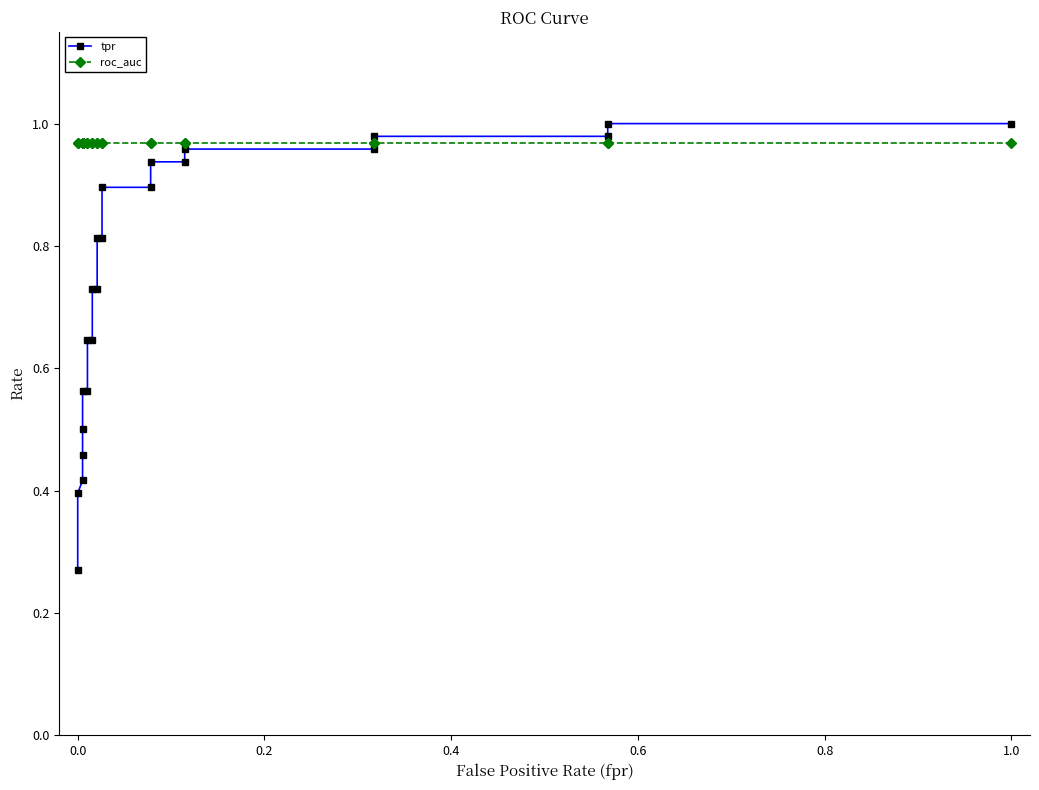

What is the value of the tpr point at the 8th from the left?

0.6